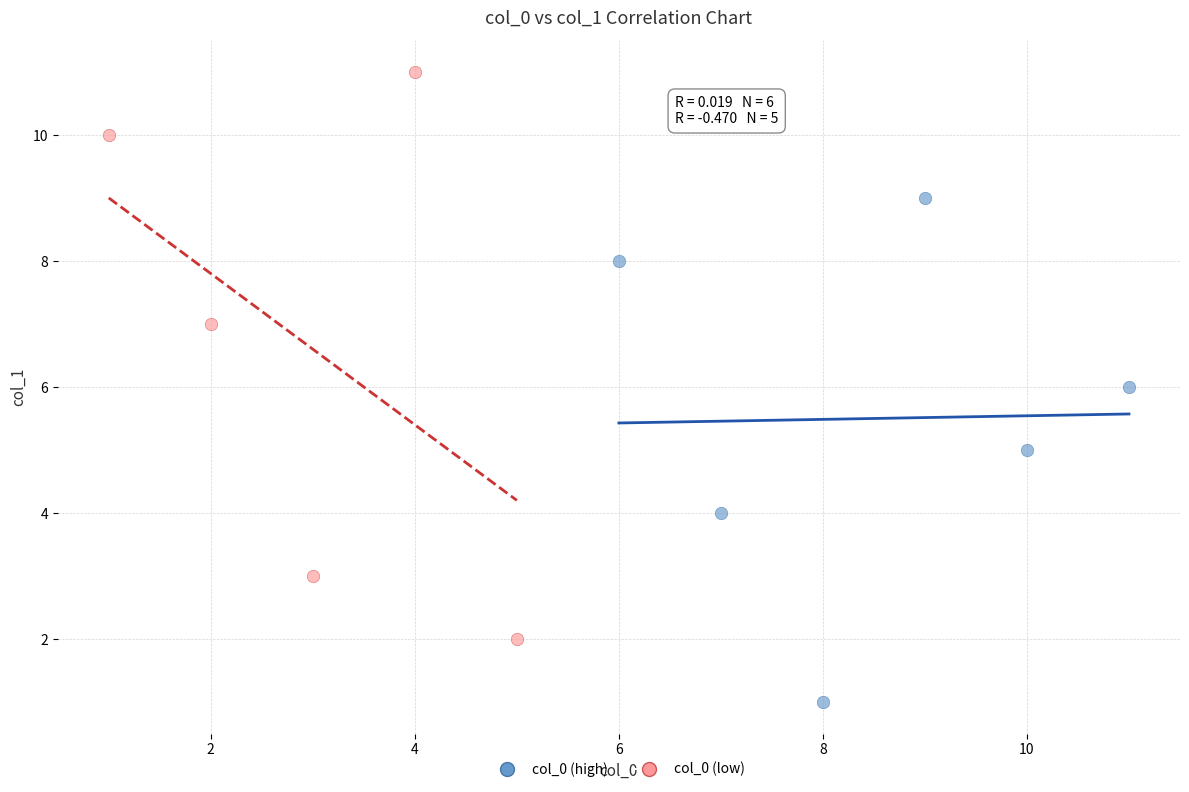

Which series reaches the maximum Y coordinate?

col_0 (low)